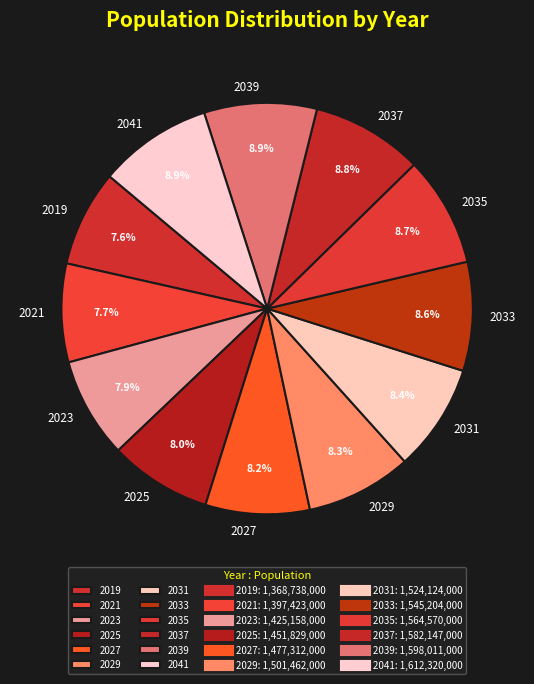

How many slices are in this pie chart?

12